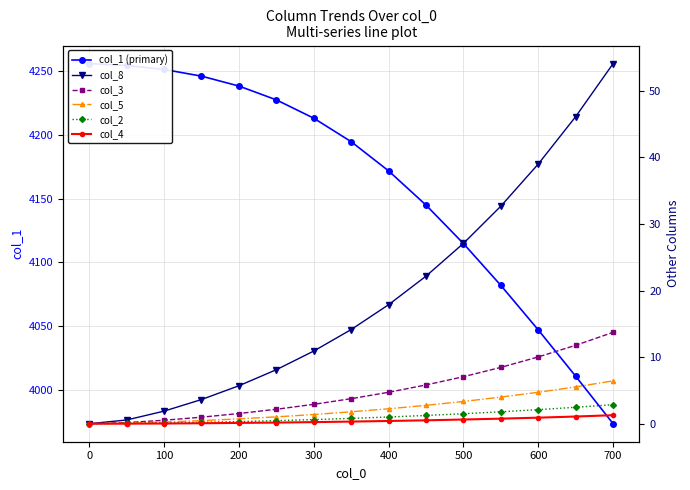

True or false: col_3 and col_5 cross at least once.

False